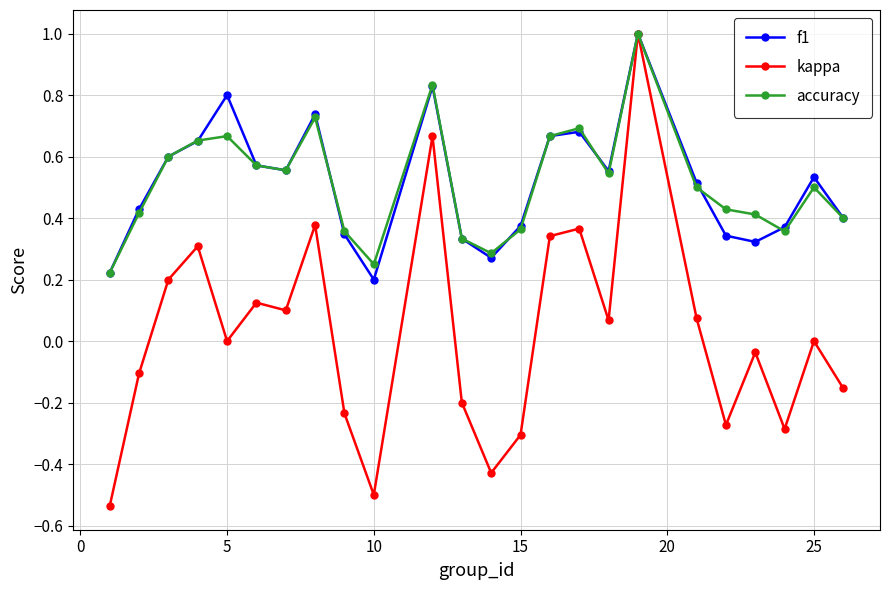

What is the highest value of the kappa series?

1.0